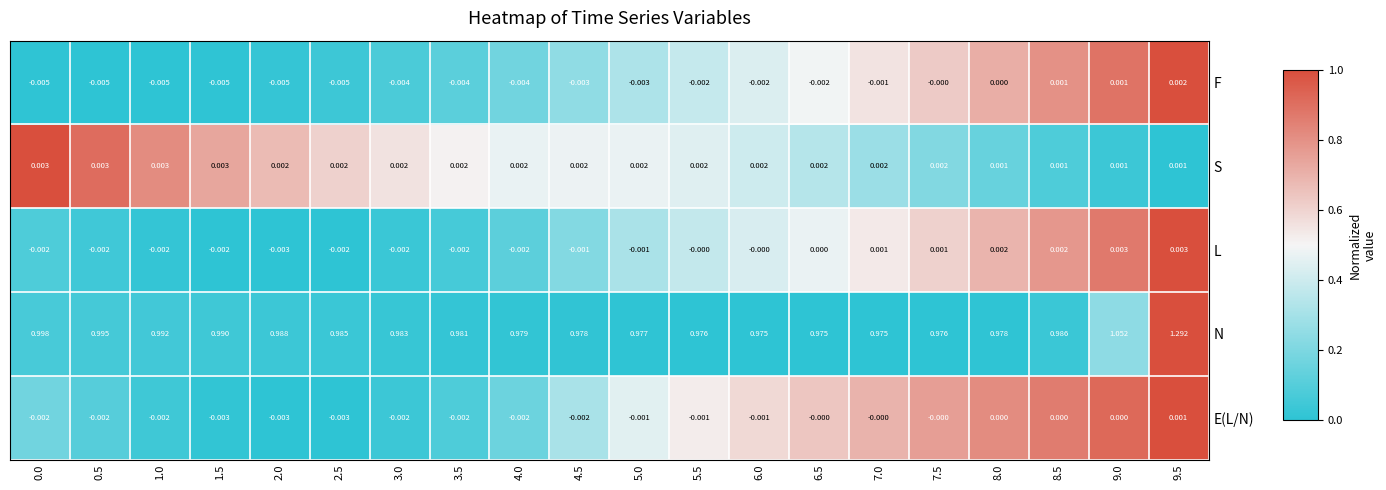

Between 0.0 and 5.5, which series saw the biggest shift?

N